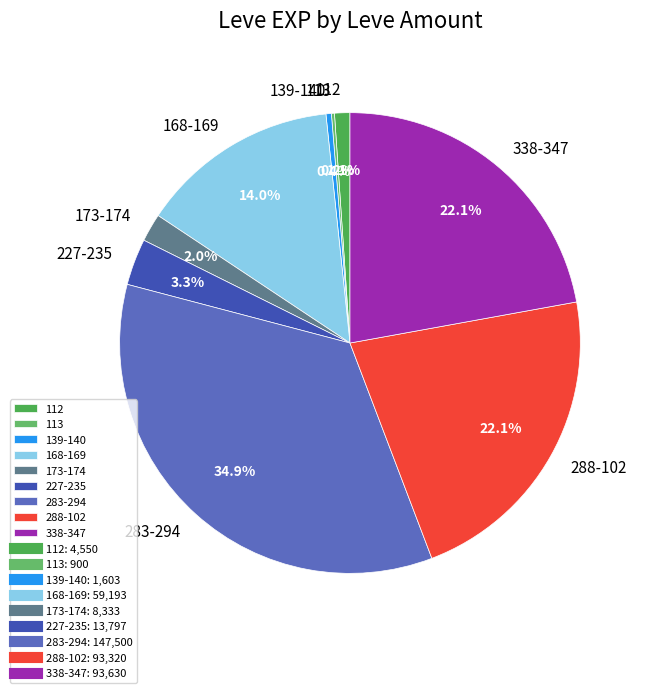

Is there a majority slice in this chart?

No